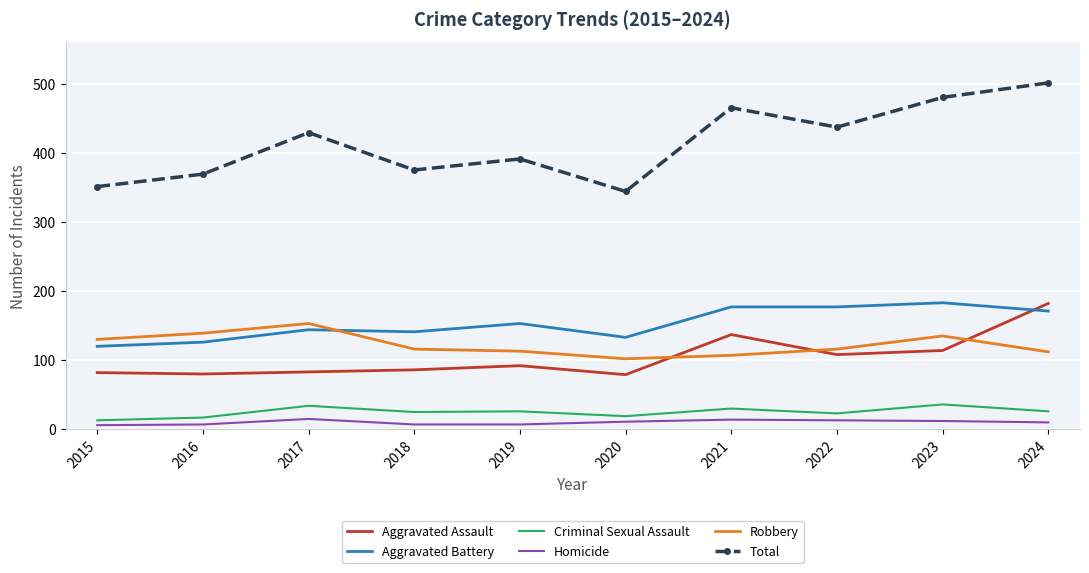

What is the highest value of the Total series?

501